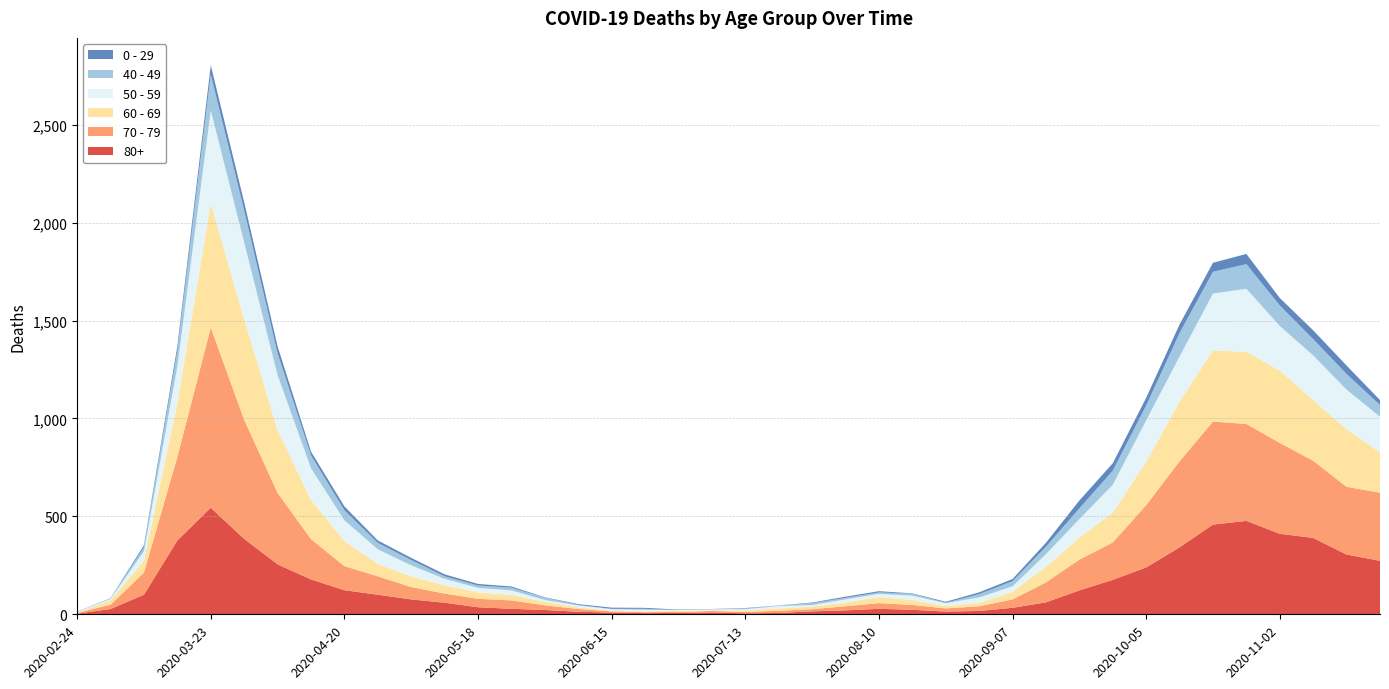

Reading left to right, what are all the values shown in this chart?

80+: 2020-02-24=3	2020-03-02=27	2020-03-09=100	2020-03-16=377	2020-03-23=544	2020-03-30=385	2020-04-06=255	2020-04-13=178	2020-04-20=123	2020-04-27=100	2020-05-04=76	2020-05-11=59	2020-05-18=36	2020-05-25=28	2020-06-01=22	2020-06-08=13	2020-06-15=9	2020-06-22=6	2020-06-29=7	2020-07-06=9	2020-07-13=5	2020-07-20=7	2020-07-27=15	2020-08-03=20	2020-08-10=28	2020-08-17=23	2020-08-24=14	2020-08-31=17	2020-09-07=33	2020-09-14=61	2020-09-21=122	2020-09-28=176	2020-10-05=239	2020-10-12=342	2020-10-19=458	2020-10-26=477	2020-11-02=411	2020-11-09=390	2020-11-16=305	2020-11-23=273
70 - 79: 2020-02-24=4	2020-03-02=22	2020-03-09=113	2020-03-16=427	2020-03-23=920	2020-03-30=608	2020-04-06=365	2020-04-13=206	2020-04-20=123	2020-04-27=94	2020-05-04=63	2020-05-11=47	2020-05-18=43	2020-05-25=43	2020-06-01=24	2020-06-08=14	2020-06-15=6	2020-06-22=5	2020-06-29=5	2020-07-06=8	2020-07-13=7	2020-07-20=11	2020-07-27=11	2020-08-03=21	2020-08-10=29	2020-08-17=25	2020-08-24=16	2020-08-31=24	2020-09-07=43	2020-09-14=102	2020-09-21=157	2020-09-28=191	2020-10-05=318	2020-10-12=439	2020-10-19=526	2020-10-26=495	2020-11-02=464	2020-11-09=394	2020-11-16=346	2020-11-23=348
60 - 69: 2020-02-24=2	2020-03-02=22	2020-03-09=61	2020-03-16=272	2020-03-23=634	2020-03-30=514	2020-04-06=320	2020-04-13=199	2020-04-20=128	2020-04-27=63	2020-05-04=54	2020-05-11=42	2020-05-18=33	2020-05-25=28	2020-06-01=18	2020-06-08=8	2020-06-15=3	2020-06-22=3	2020-06-29=6	2020-07-06=3	2020-07-13=8	2020-07-20=12	2020-07-27=13	2020-08-03=19	2020-08-10=31	2020-08-17=25	2020-08-24=12	2020-08-31=17	2020-09-07=39	2020-09-14=80	2020-09-21=112	2020-09-28=152	2020-10-05=221	2020-10-12=305	2020-10-19=364	2020-10-26=368	2020-11-02=370	2020-11-09=310	2020-11-16=294	2020-11-23=206
50 - 59: 2020-02-24=3	2020-03-02=7	2020-03-09=48	2020-03-16=190	2020-03-23=475	2020-03-30=392	2020-04-06=281	2020-04-13=163	2020-04-20=106	2020-04-27=75	2020-05-04=57	2020-05-11=33	2020-05-18=23	2020-05-25=23	2020-06-01=9	2020-06-08=10	2020-06-15=8	2020-06-22=9	2020-06-29=3	2020-07-06=5	2020-07-13=6	2020-07-20=12	2020-07-27=8	2020-08-03=16	2020-08-10=16	2020-08-17=22	2020-08-24=15	2020-08-31=28	2020-09-07=28	2020-09-14=64	2020-09-21=95	2020-09-28=142	2020-10-05=212	2020-10-12=230	2020-10-19=290	2020-10-26=322	2020-11-02=227	2020-11-09=228	2020-11-16=202	2020-11-23=182
40 - 49: 2020-02-24=0	2020-03-02=5	2020-03-09=21	2020-03-16=79	2020-03-23=183	2020-03-30=163	2020-04-06=111	2020-04-13=66	2020-04-20=51	2020-04-27=33	2020-05-04=27	2020-05-11=13	2020-05-18=12	2020-05-25=14	2020-06-01=12	2020-06-08=3	2020-06-15=2	2020-06-22=5	2020-06-29=1	2020-07-06=1	2020-07-13=4	2020-07-20=2	2020-07-27=10	2020-08-03=8	2020-08-10=8	2020-08-17=10	2020-08-24=2	2020-08-31=17	2020-09-07=26	2020-09-14=38	2020-09-21=55	2020-09-28=72	2020-10-05=76	2020-10-12=120	2020-10-19=111	2020-10-26=126	2020-11-02=105	2020-11-09=83	2020-11-16=80	2020-11-23=60
0 - 29: 2020-02-24=1	2020-03-02=0	2020-03-09=10	2020-03-16=25	2020-03-23=47	2020-03-30=42	2020-04-06=36	2020-04-13=19	2020-04-20=20	2020-04-27=12	2020-05-04=11	2020-05-11=10	2020-05-18=8	2020-05-25=6	2020-06-01=2	2020-06-08=4	2020-06-15=6	2020-06-22=5	2020-06-29=2	2020-07-06=1	2020-07-13=2	2020-07-20=1	2020-07-27=3	2020-08-03=6	2020-08-10=6	2020-08-17=2	2020-08-24=5	2020-08-31=9	2020-09-07=11	2020-09-14=20	2020-09-21=40	2020-09-28=38	2020-10-05=39	2020-10-12=44	2020-10-19=46	2020-10-26=52	2020-11-02=38	2020-11-09=45	2020-11-16=43	2020-11-23=25